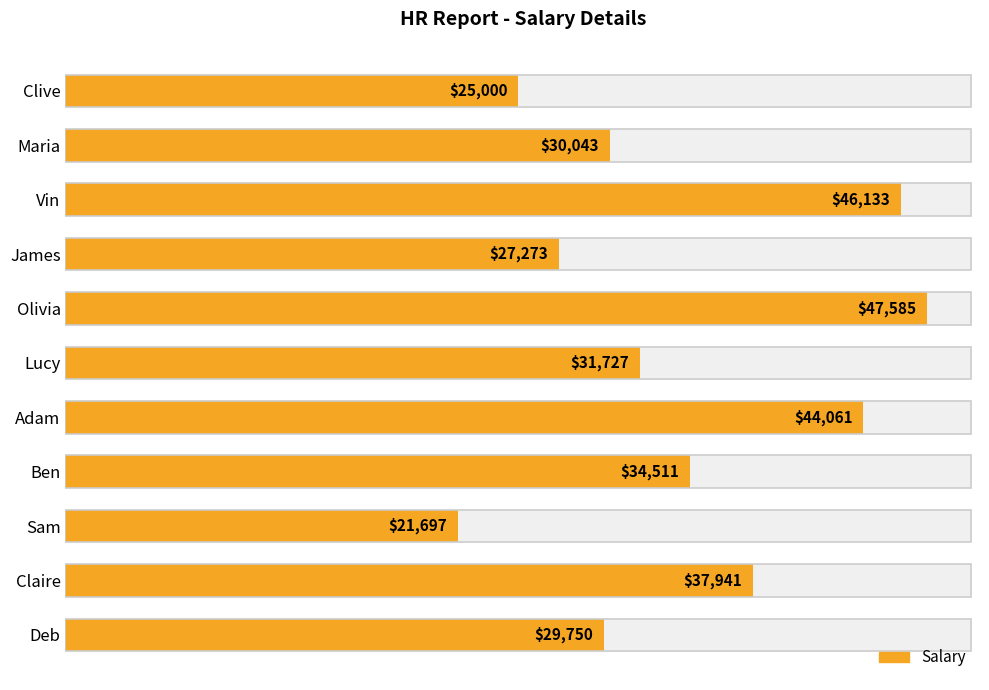

Between Olivia and Deb, which is larger?

Olivia